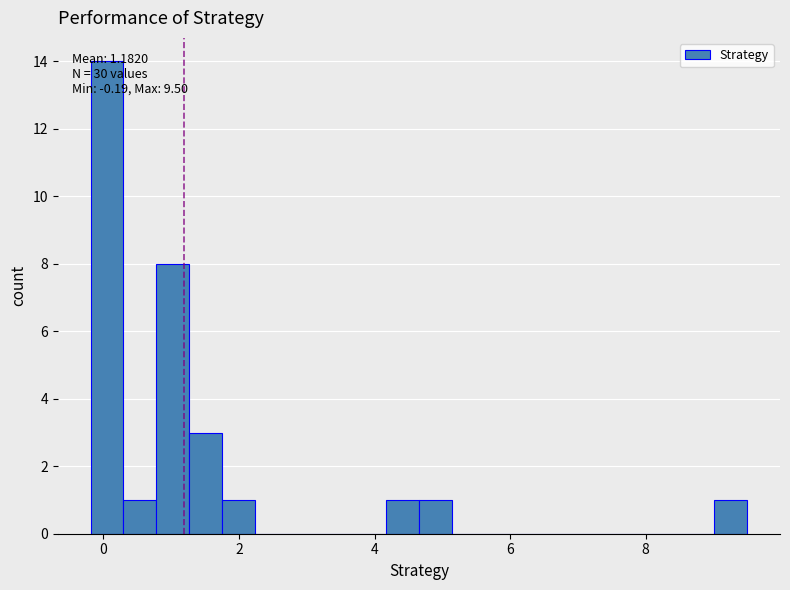

Read against the x-axis, roughly where is the centre of the tallest bar?

0.0